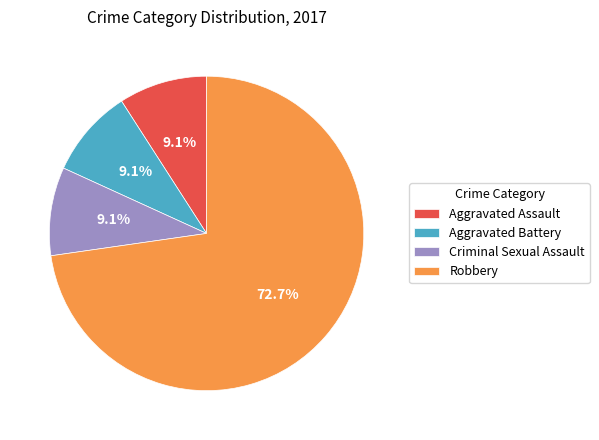

What is the largest slice in the pie chart?

Robbery